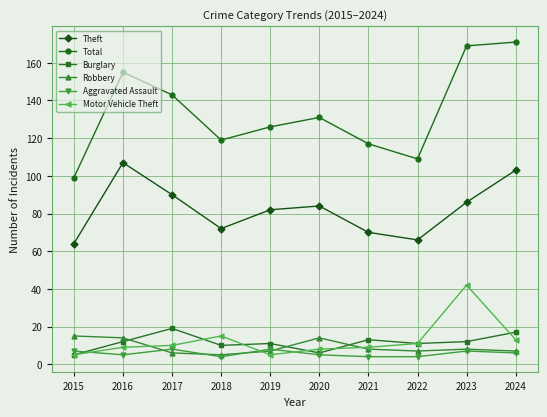

At which label does Theft first exceed 84?

2016